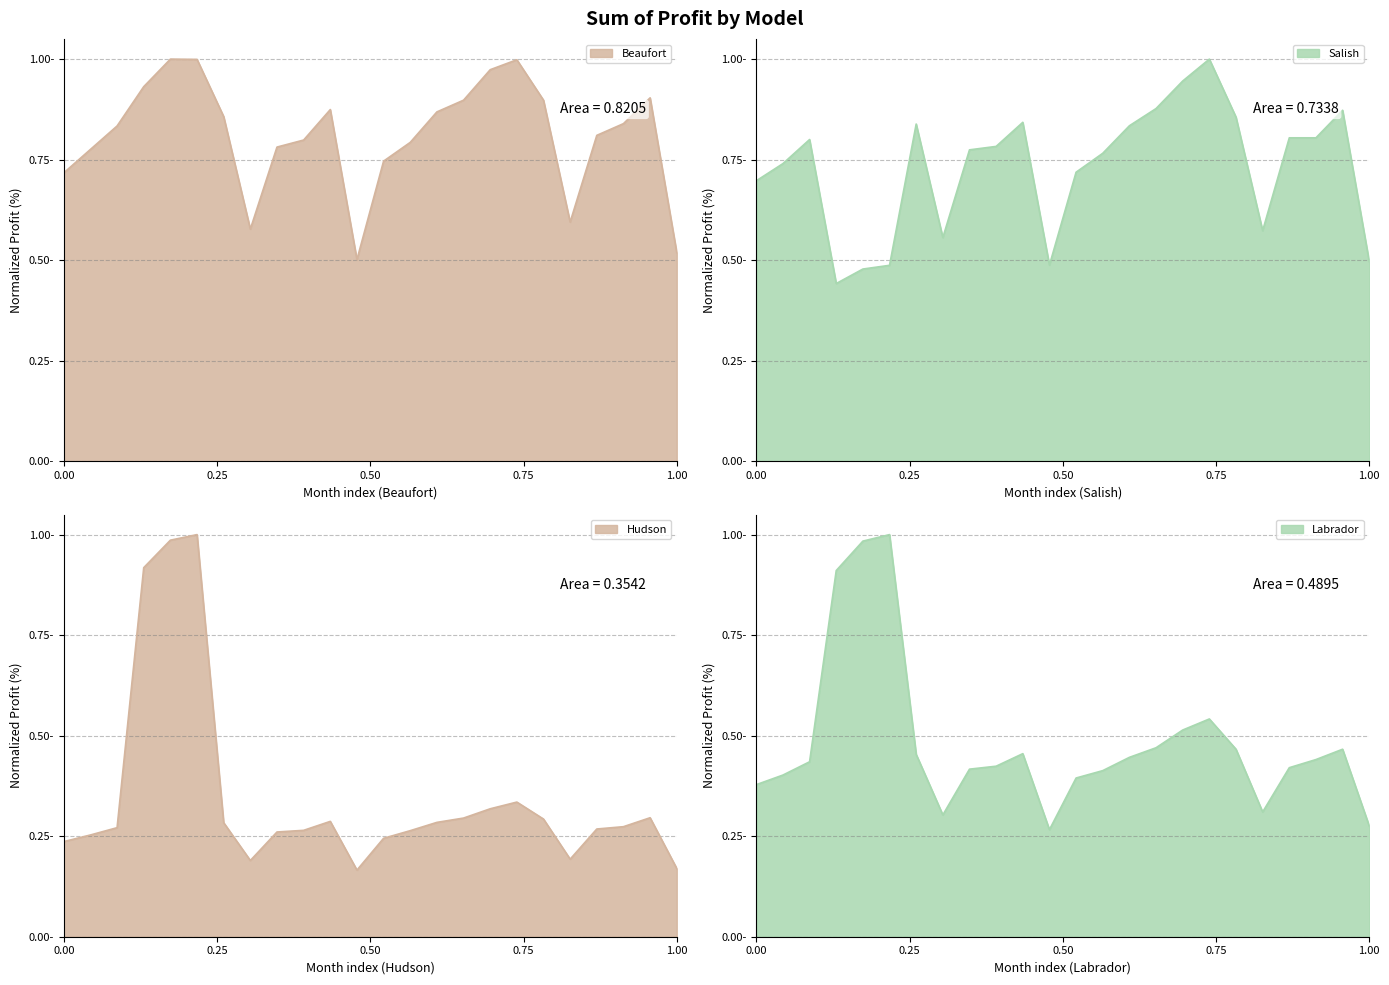

True or false: Labrador has a value of 0.3 at 2018-08.

True